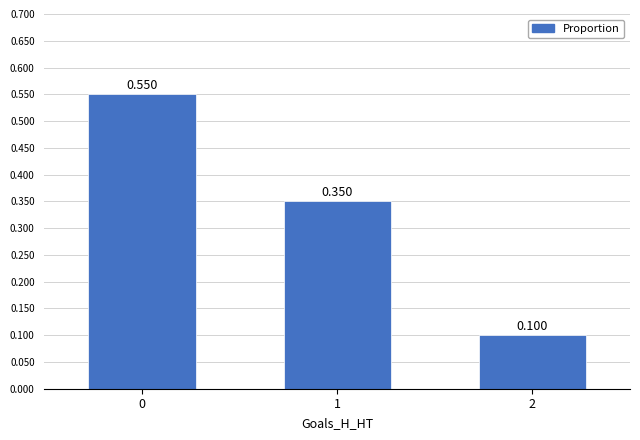

Does the chart contain stacked bars?

No